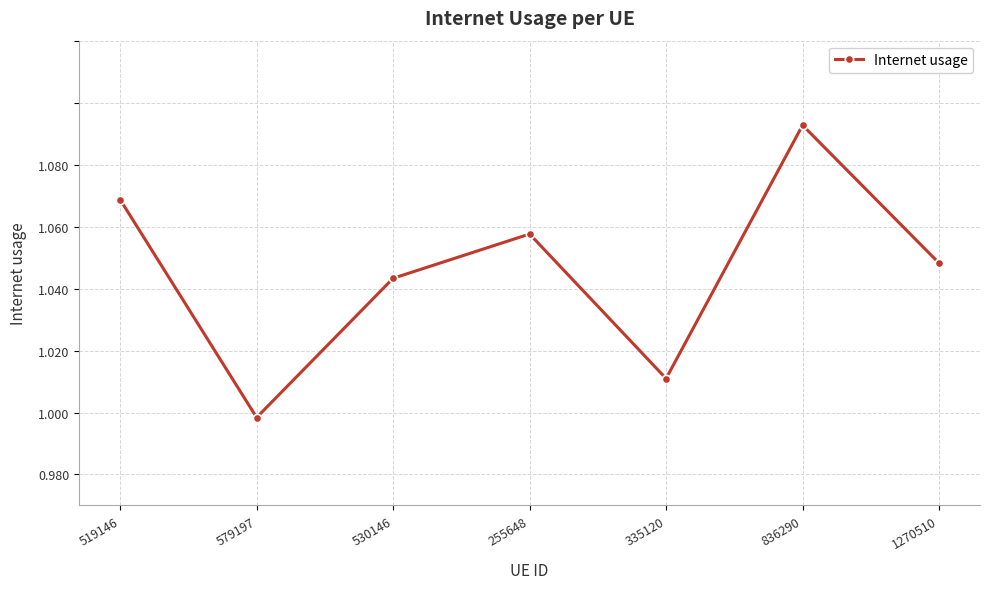

What is the minimum value shown in the chart?

1.0